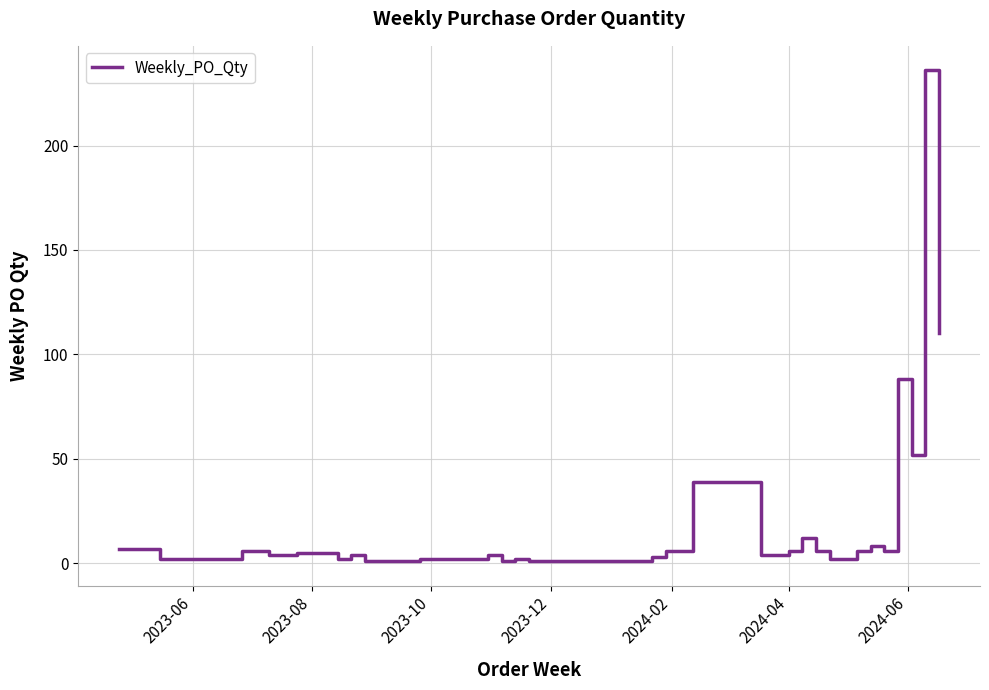

What is the difference between the maximum and minimum values?

235